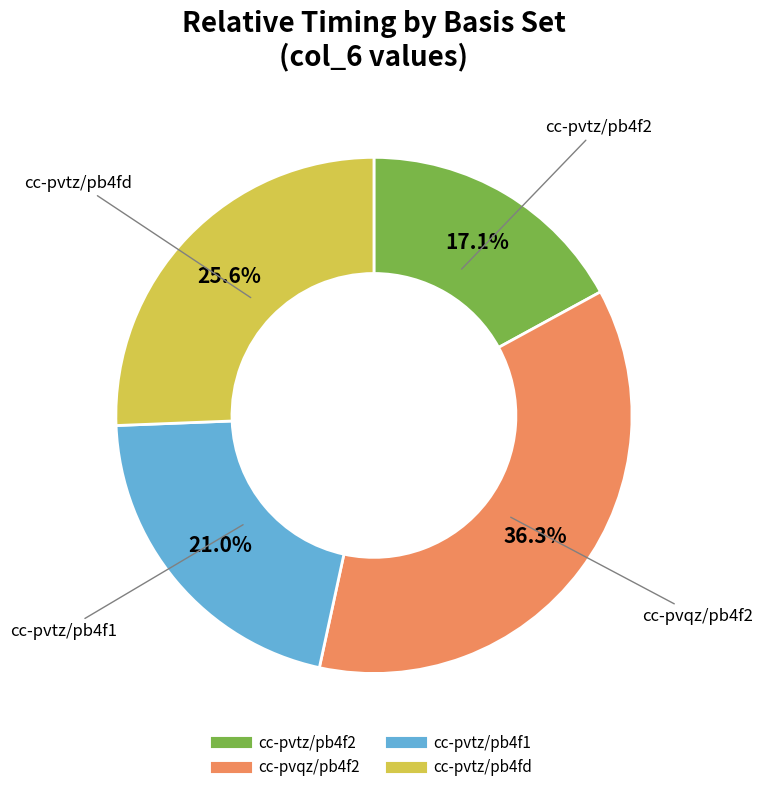

To the nearest percent, what is the average slice percentage?

25%